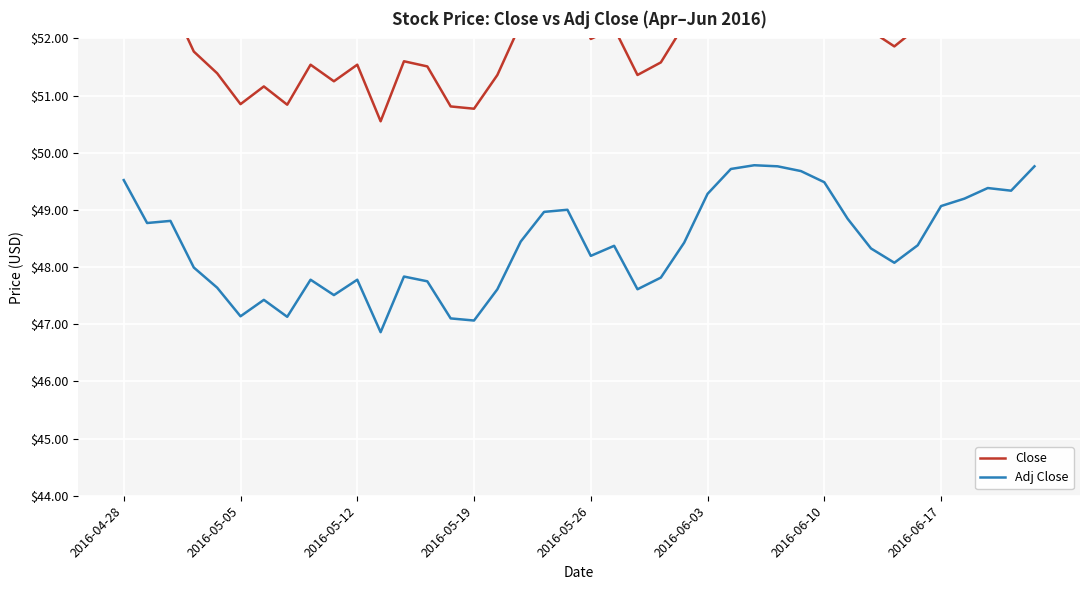

Is it true that Adj Close equals 48.4 at 24?

True